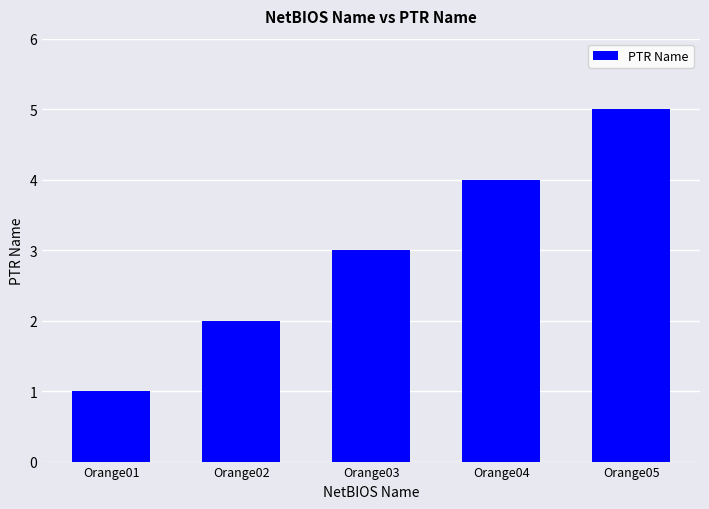

Which has a higher value, Orange04 or Orange02?

Orange04